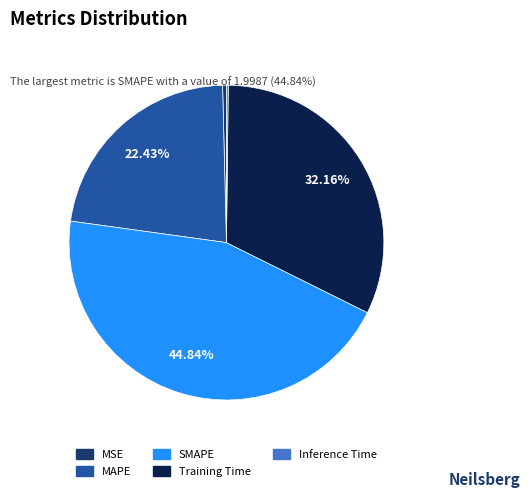

Does SMAPE represent more than half of the total?

No